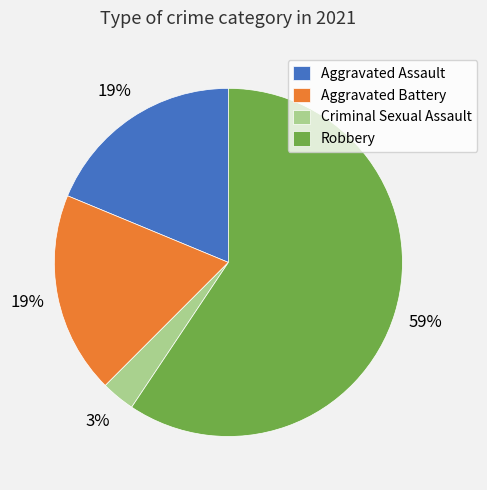

How many slices are in this pie chart?

4